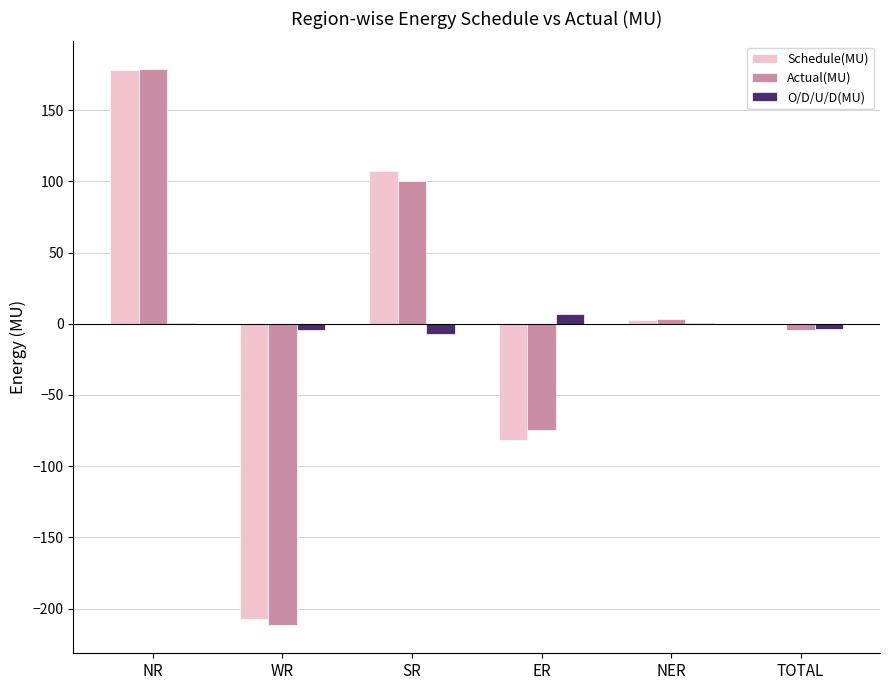

What is the maximum value shown in the chart?

178.8